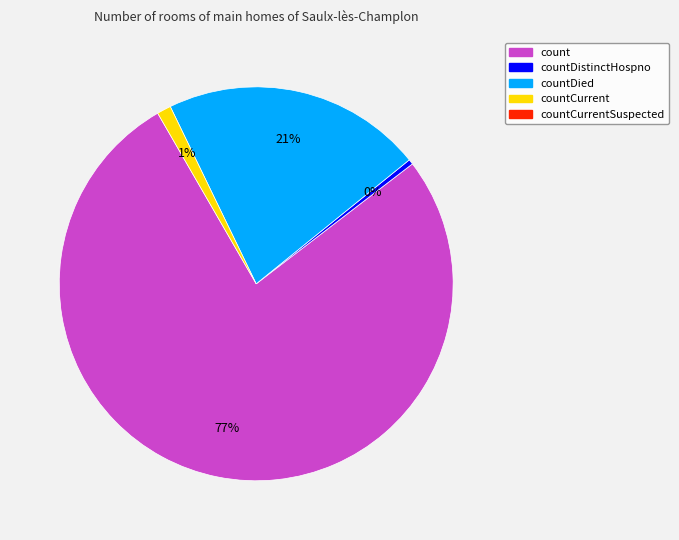

Is there any slice that represents more than half of the pie?

Yes